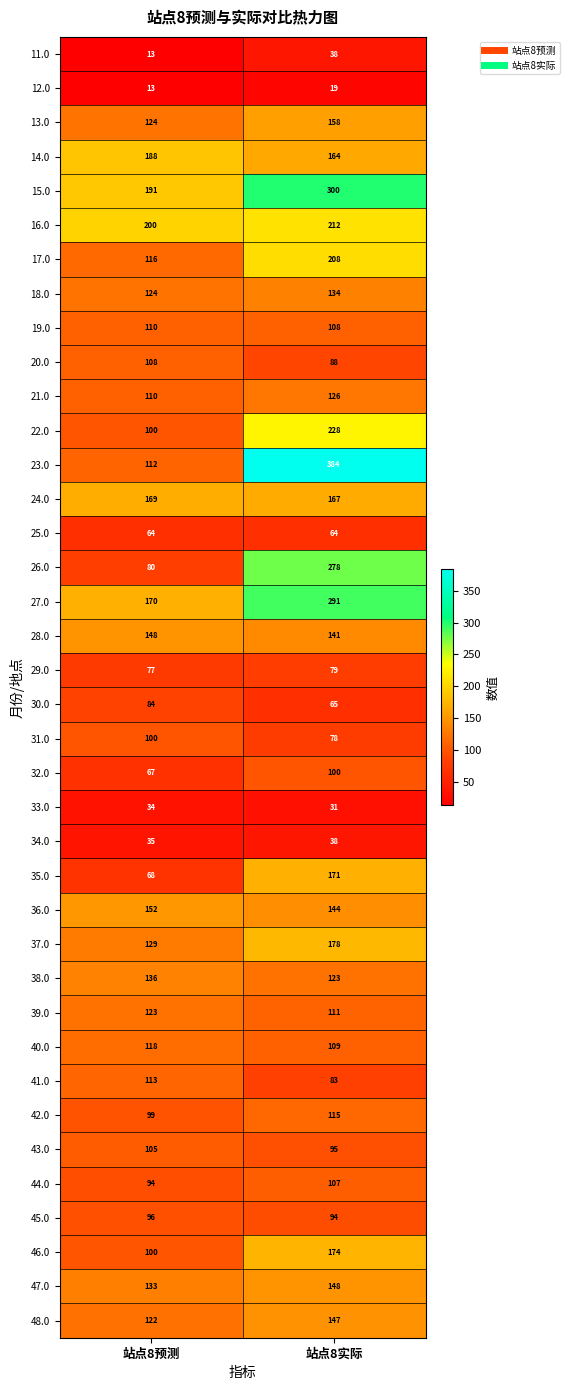

What is the greatest value displayed?

384